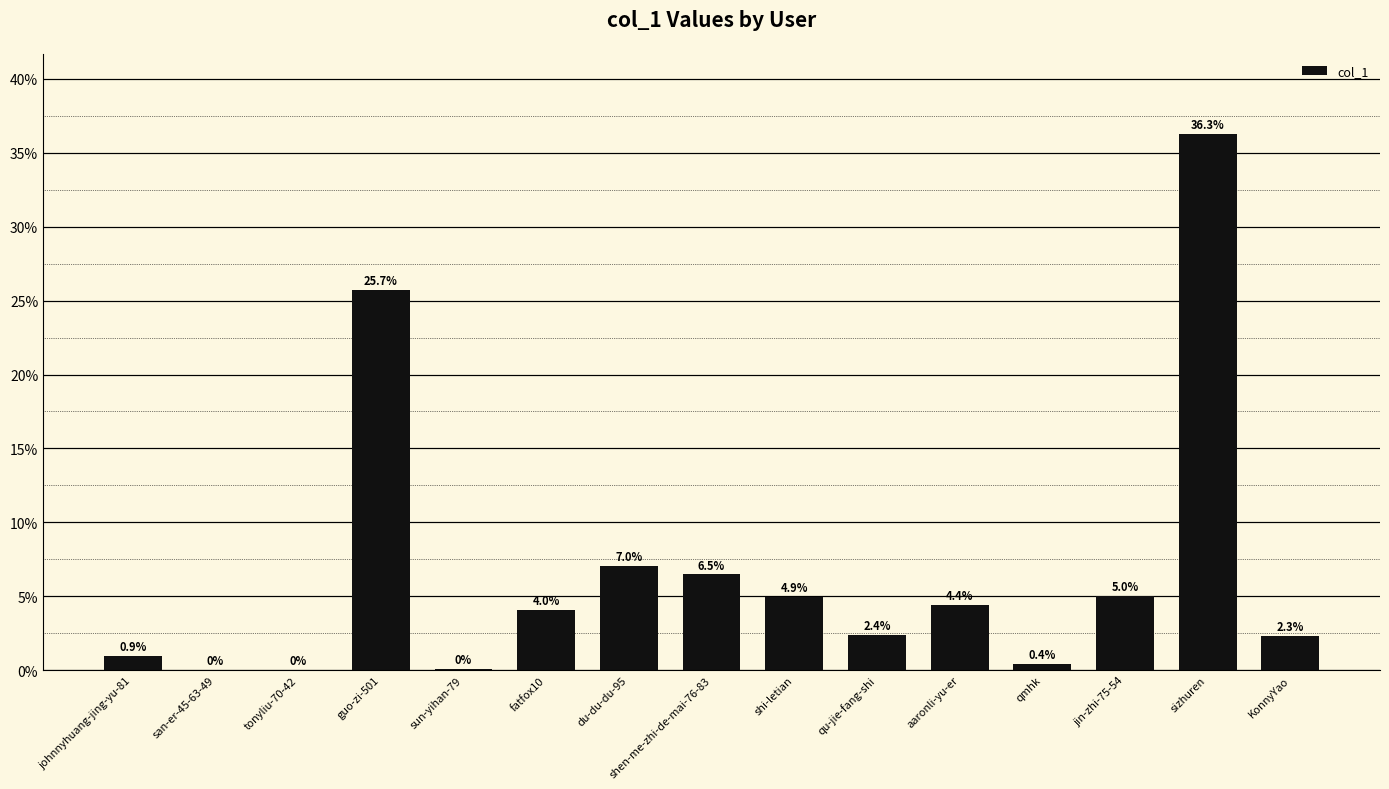

How many bars are there in total?

15